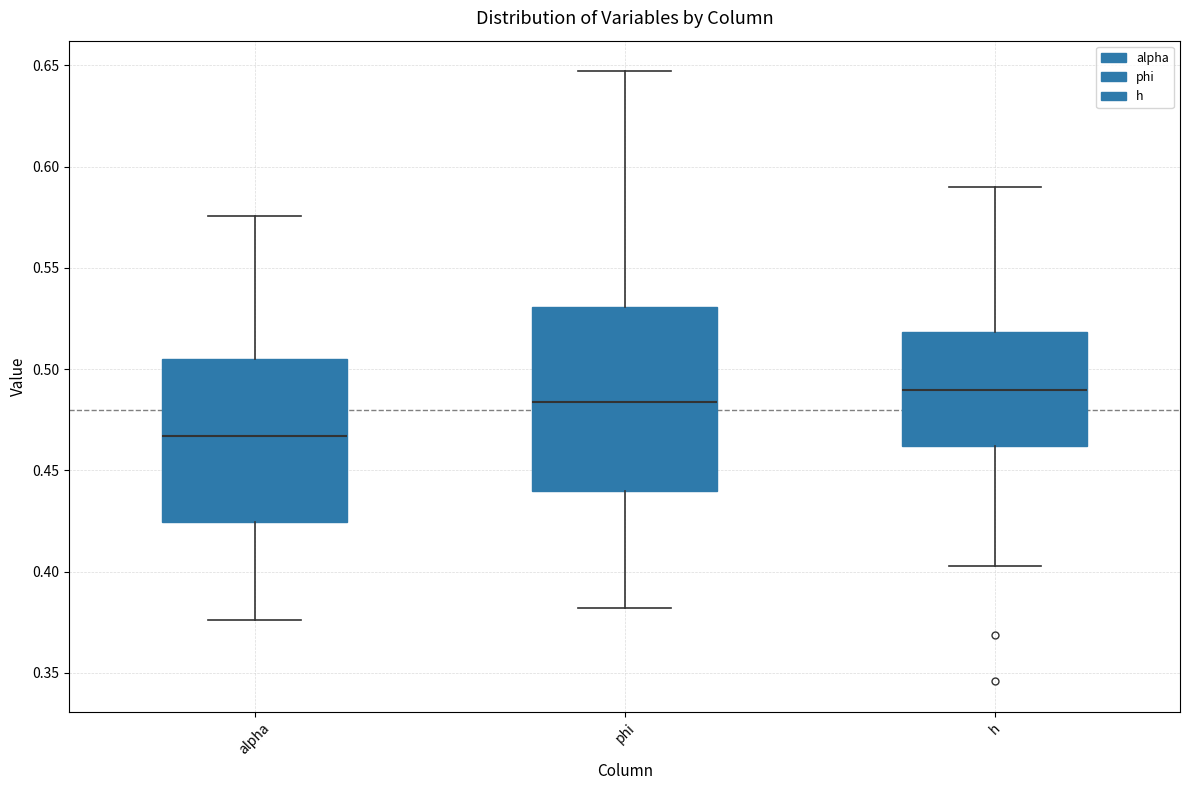

Where does the median line of the box for h sit on the y-axis? The values are not printed on the chart, so give them approximately, as read against the axis.

0.490